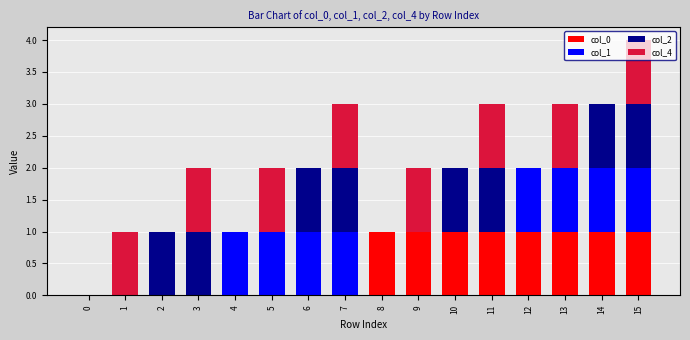

True or false: col_0 has a value of 1 at 14.

True